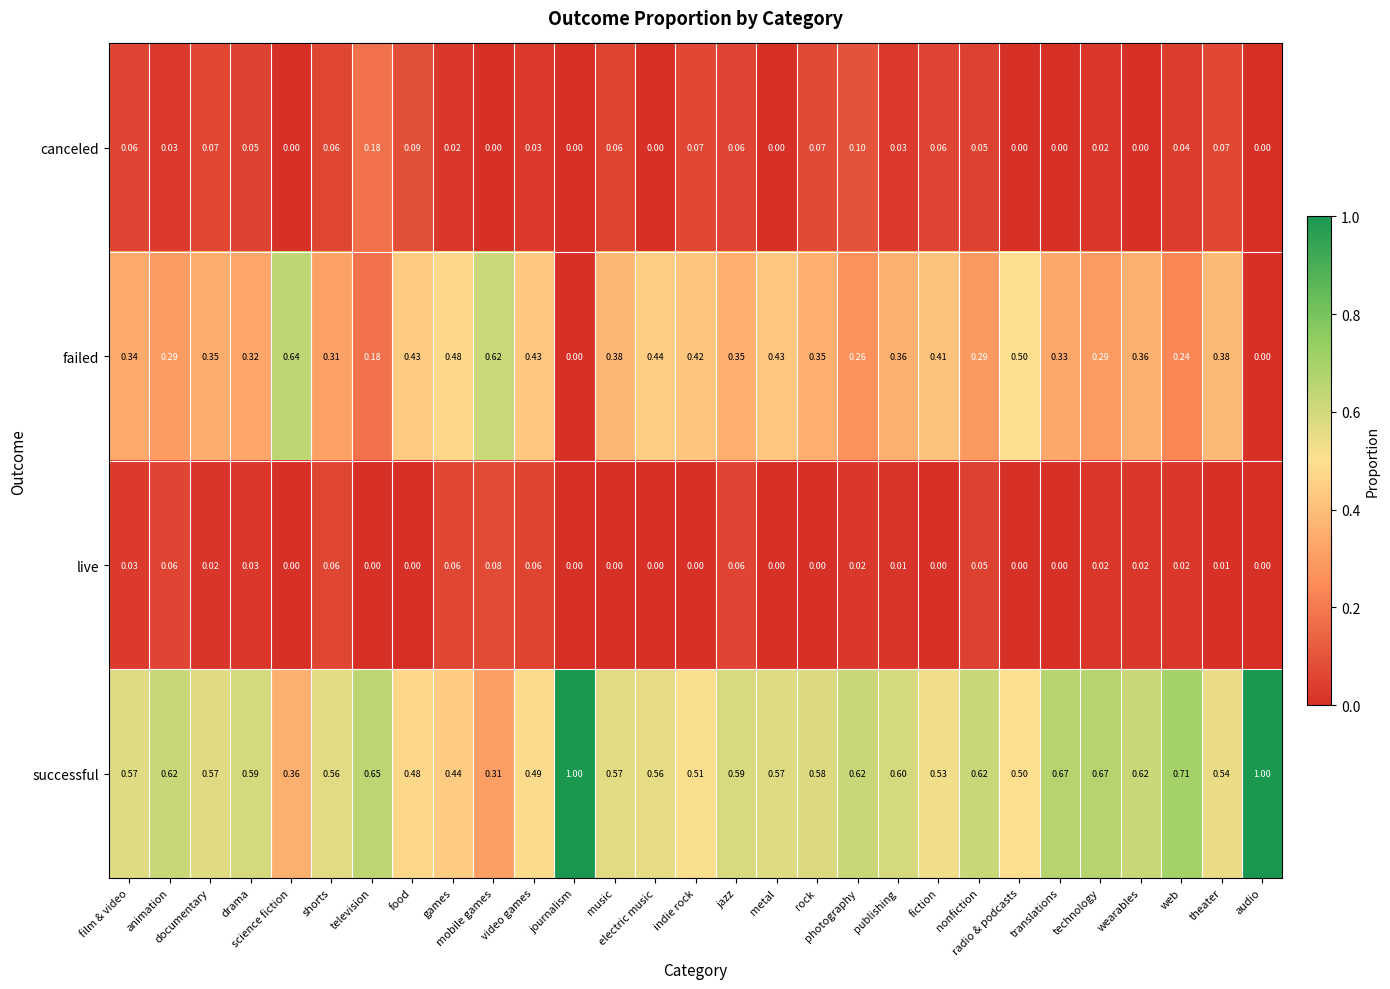

Which series has the largest range (max minus min)?

successful